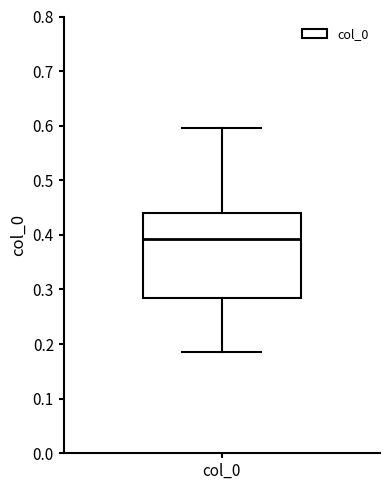

Transcribe this box plot: give where the median line is, the range the box spans, and where the two whiskers end, as read against the y-axis. The values are not printed on the chart, so give them approximately, as read against the axis.

median 0.39, box 0.28 to 0.44, whiskers 0.19 to 0.60